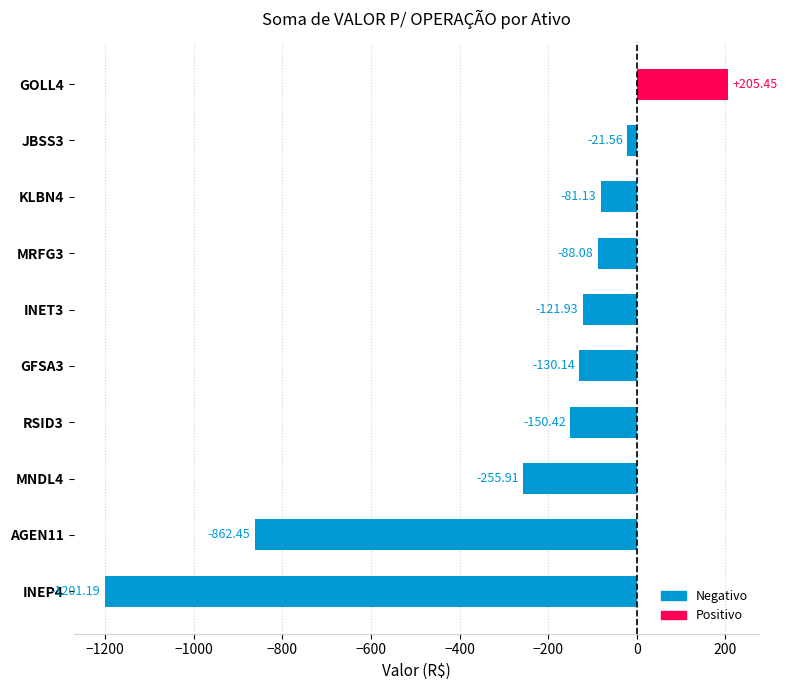

The chart shows a value of -157.1 at MRFG3. True or false?

False